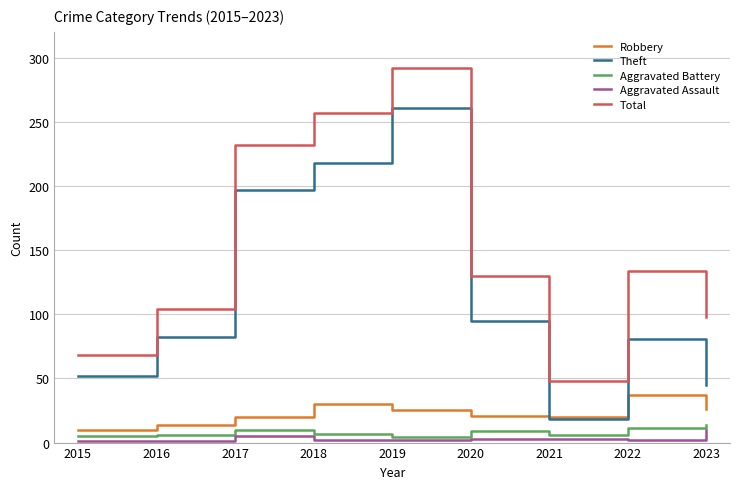

True or false: Robbery and Aggravated Assault intersect in this chart.

False